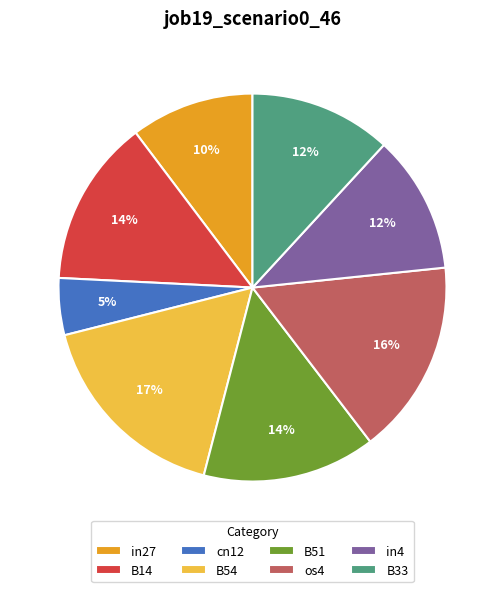

Is it true that B51 is 14% of the pie?

True